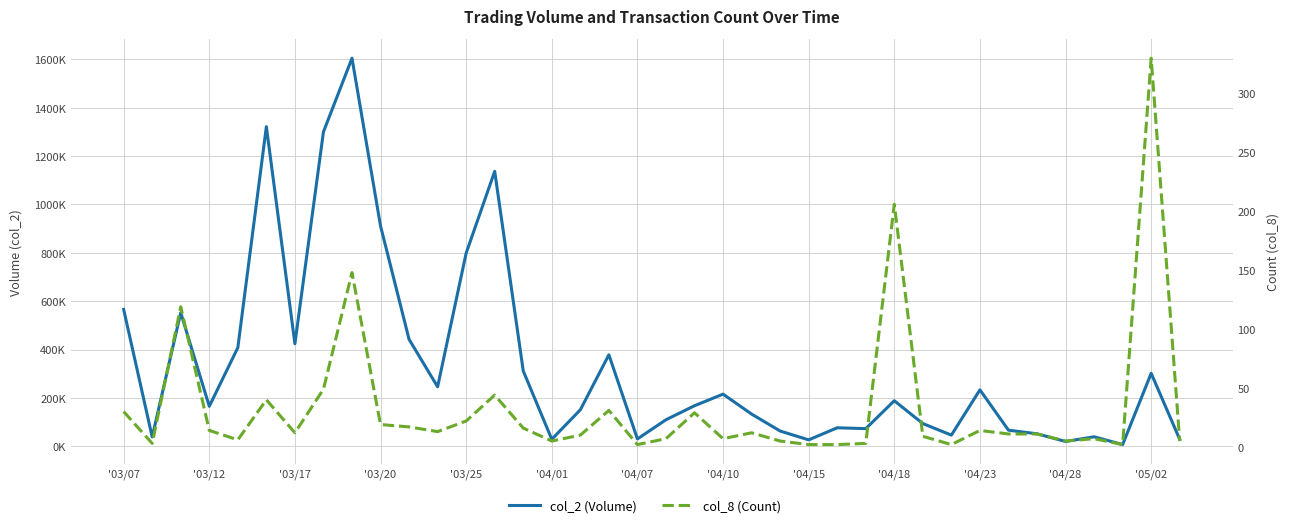

How many values in the col_2 (Volume) series are below 167680?

19